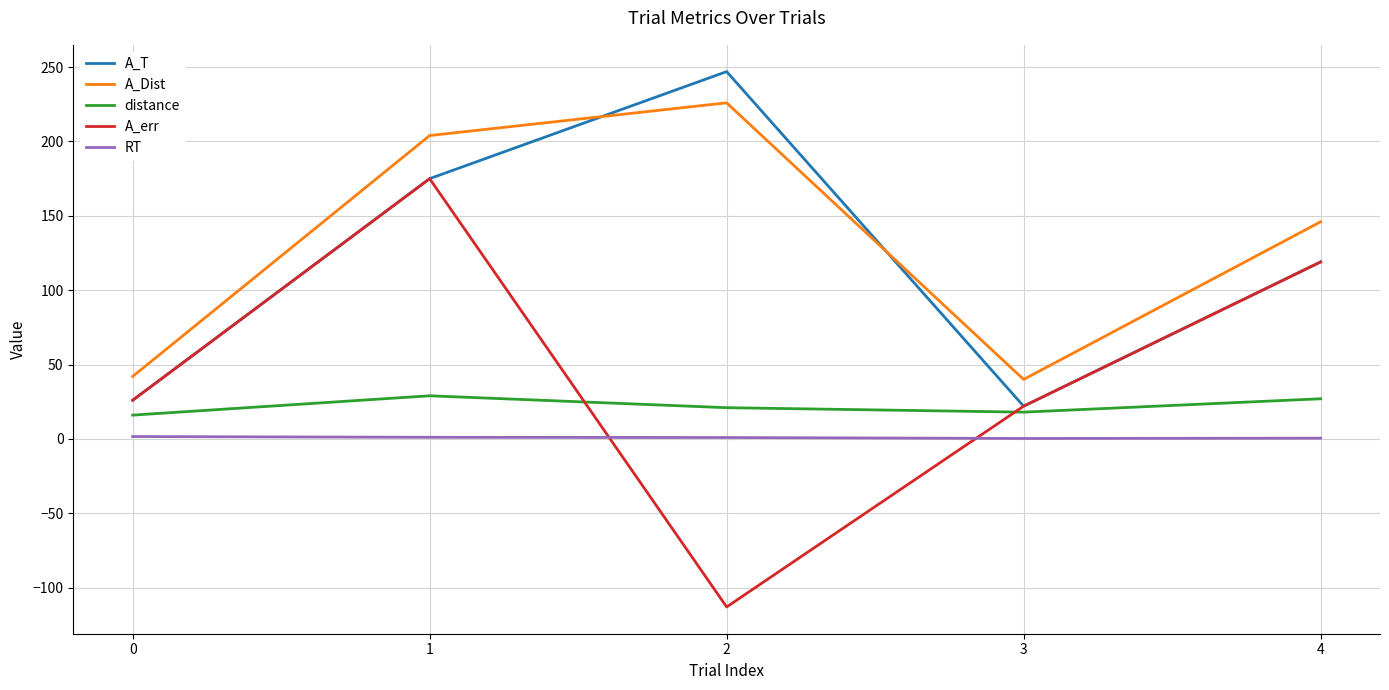

Does the chart display data point markers on the line(s)?

No